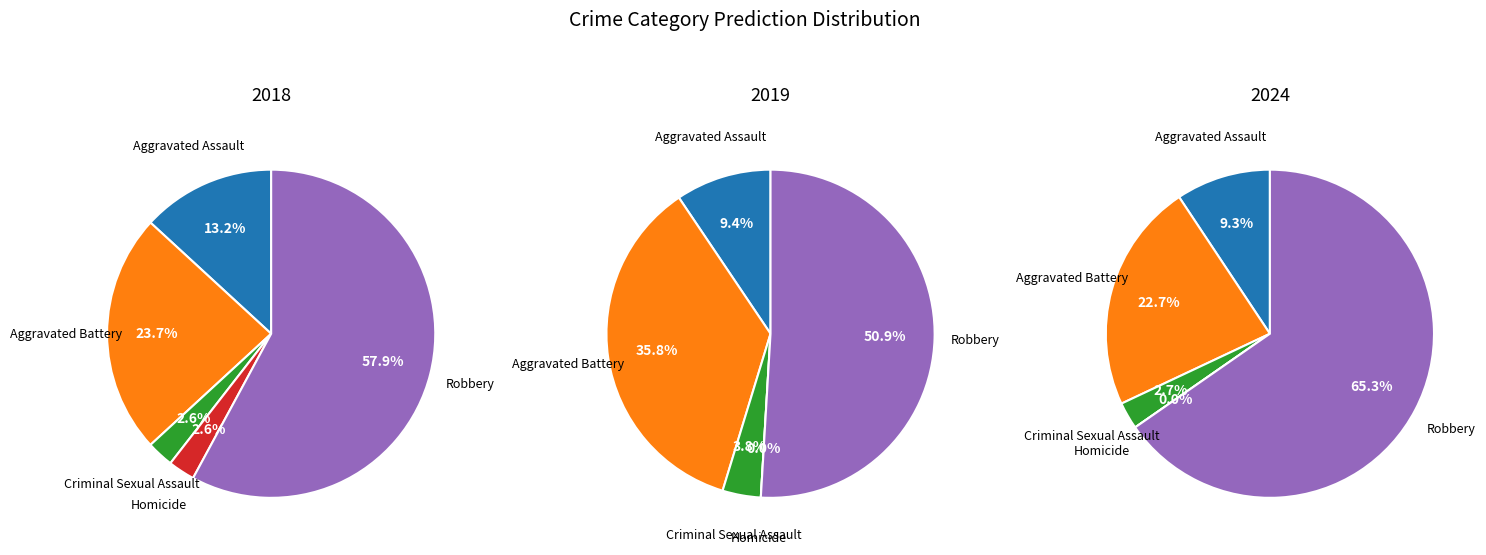

How many segments does this pie chart have?

5